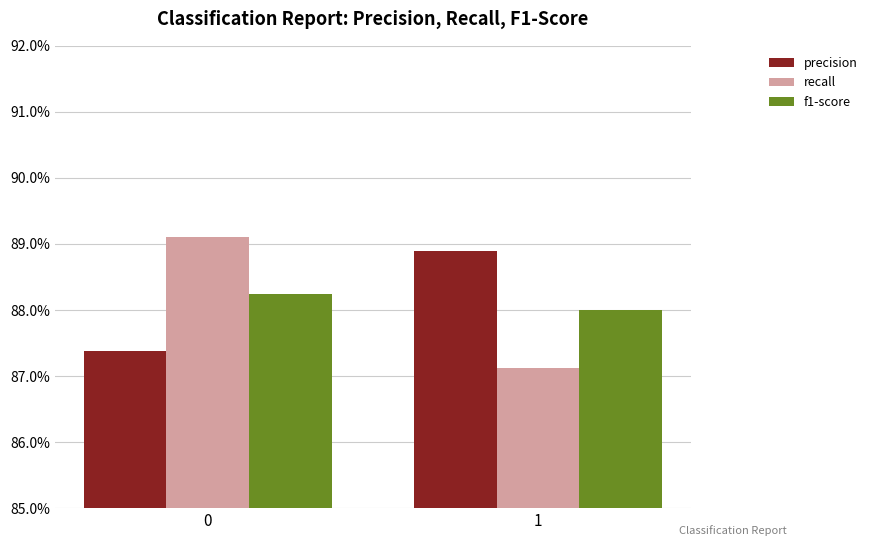

Reading right to left, transcribe all the data shown in this chart.

precision: 0.9	0.9
recall: 0.9	0.9
f1-score: 0.9	0.9